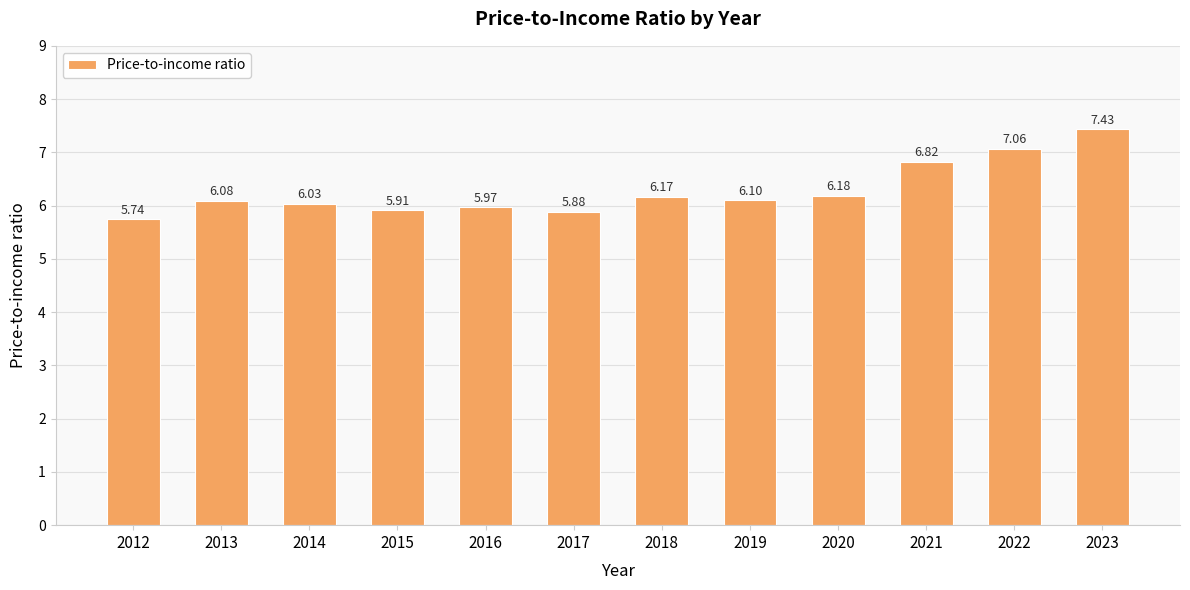

What is the difference between the maximum and minimum values?

1.7